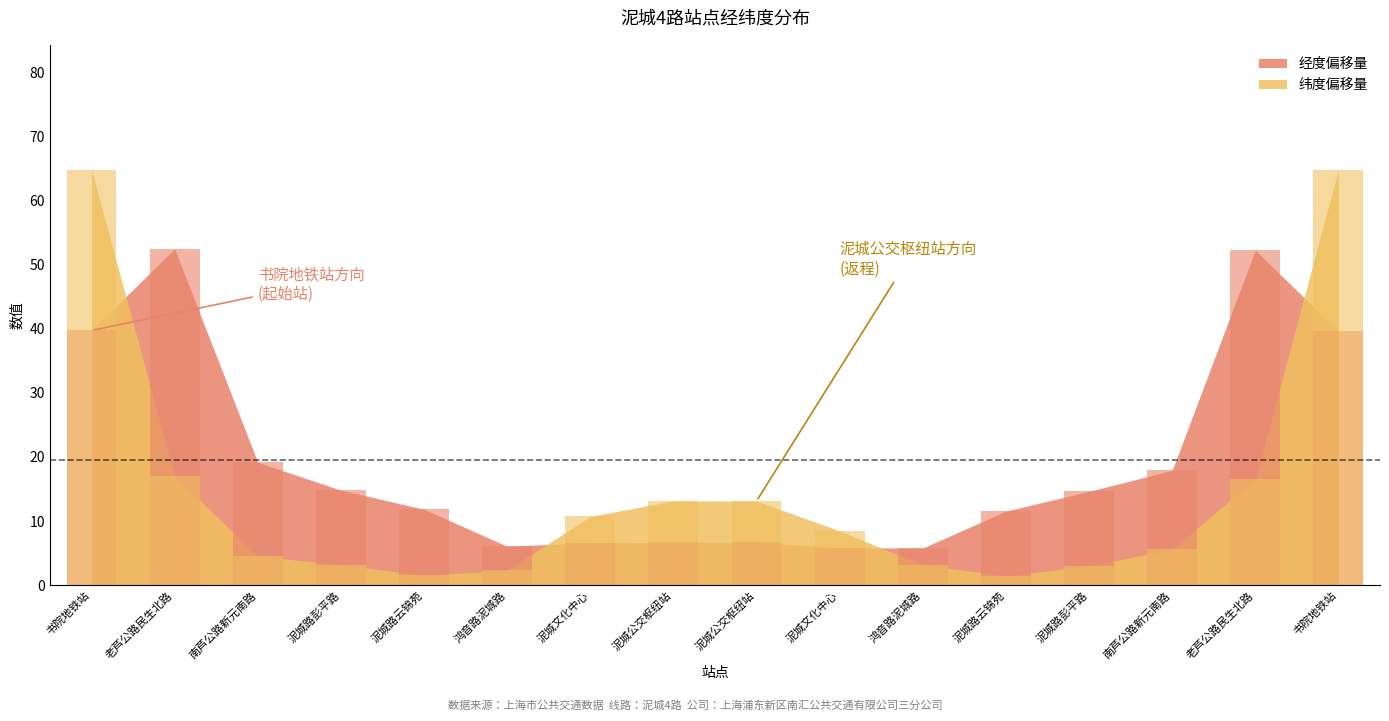

What is the minimum value for 纬度?

1.5